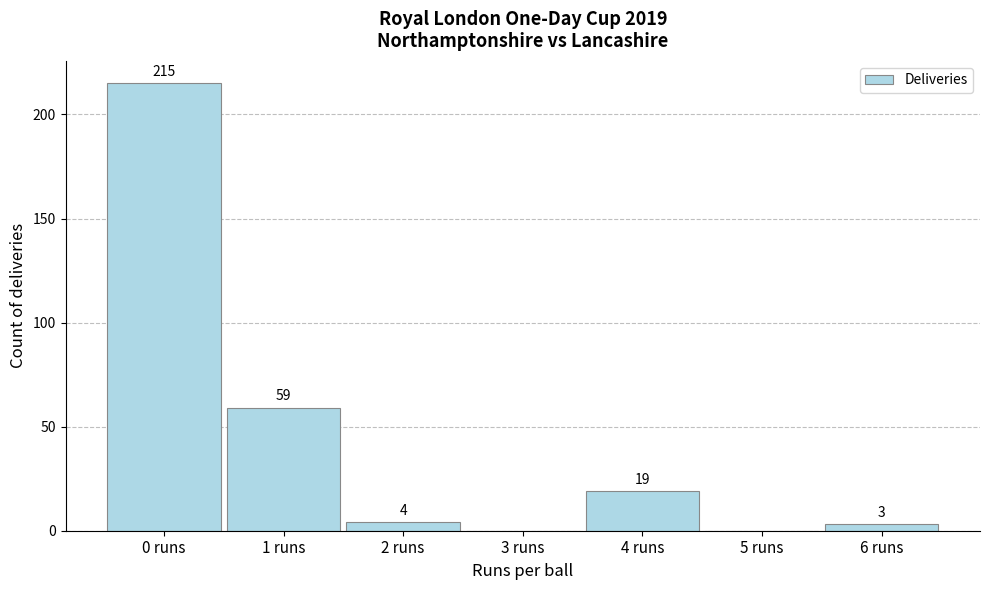

Which range on the x-axis has the tallest bar?

-0.5 to 0.5